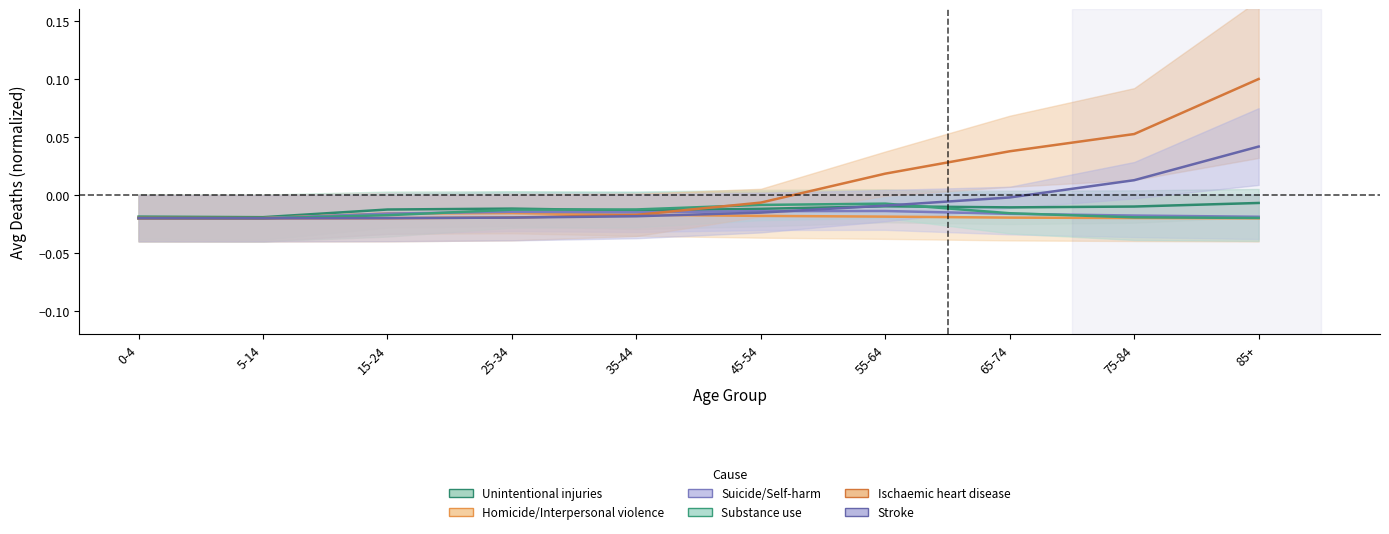

Which category has the highest value in the Ischaemic heart disease series?

85+